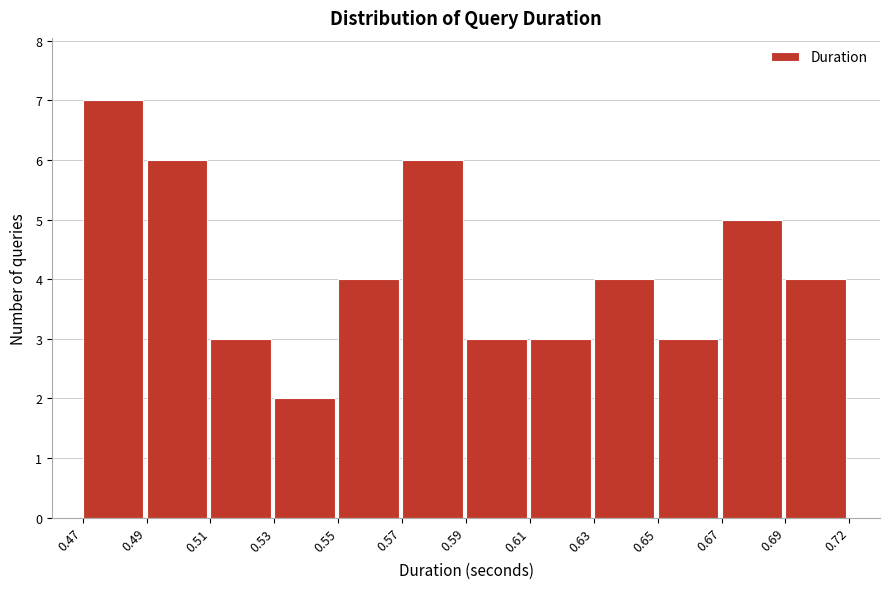

Reading left to right, transcribe all the data shown in this chart.

7	6	3	2	4	6	3	3	4	3	5	4